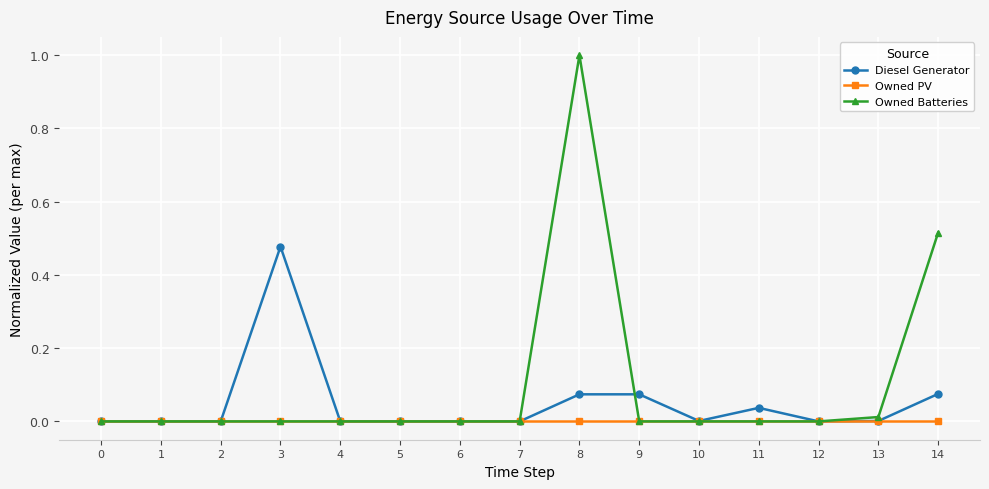

Rank the series by their maximum value, from highest to lowest.

Owned Batteries, Diesel Generator, Owned PV